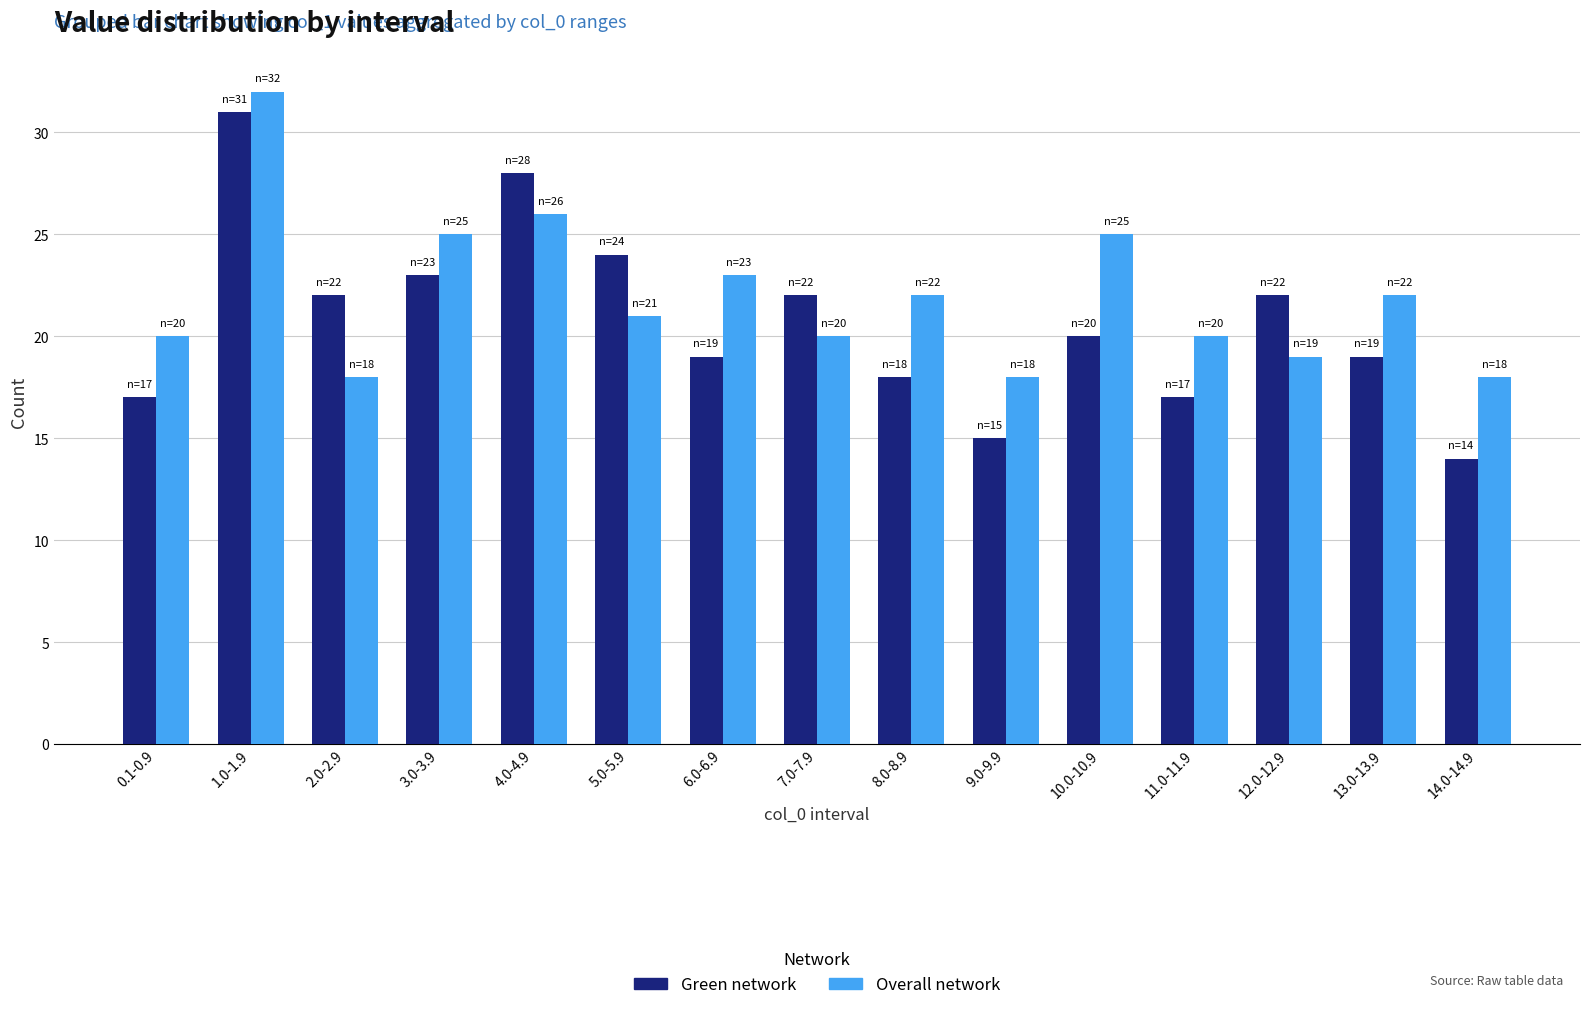

Which series has the largest range (max minus min)?

Green network